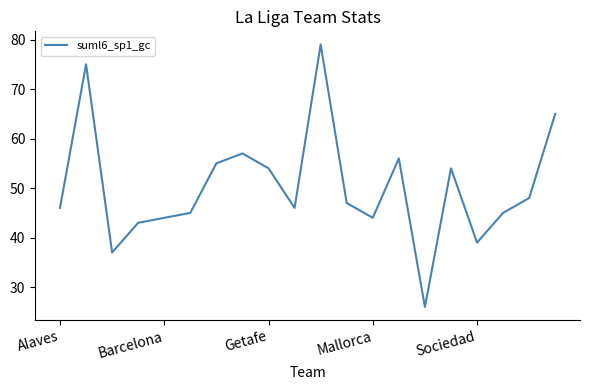

Does the chart display data point markers on the line(s)?

No